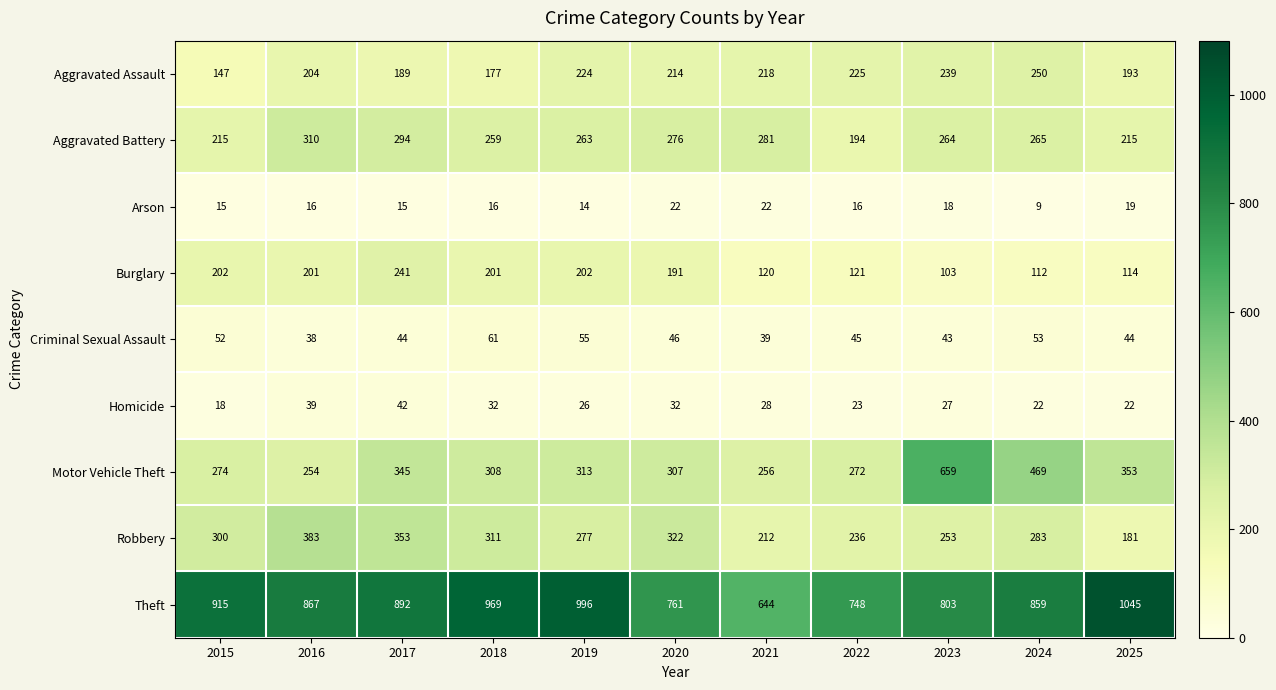

Rank the series by their maximum value, from highest to lowest.

Theft, Motor Vehicle Theft, Robbery, Aggravated Battery, Aggravated Assault, Burglary, Criminal Sexual Assault, Homicide, Arson